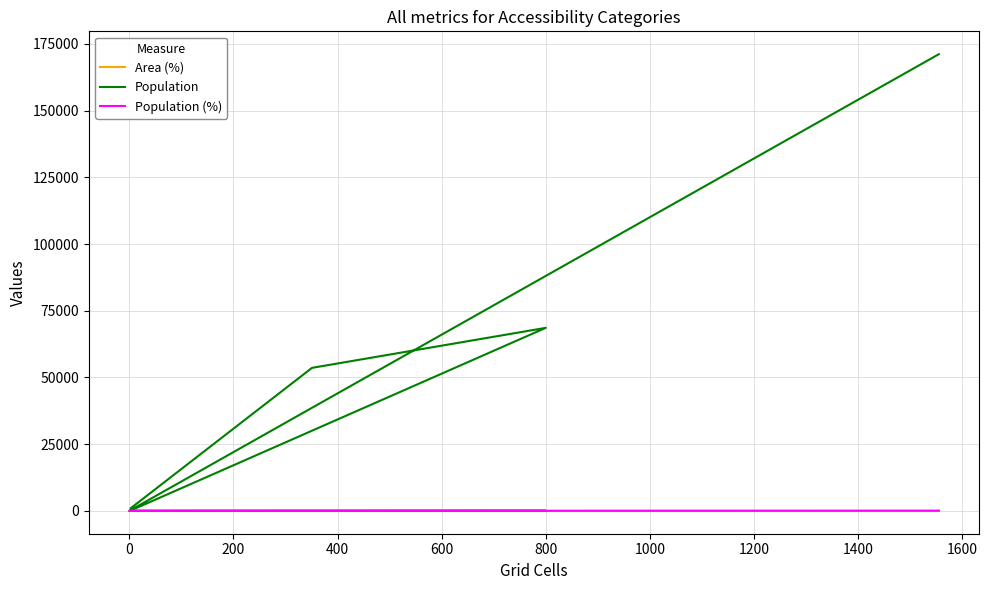

What is the difference between the maximum and second lowest values in the Population (%) series?

58.1